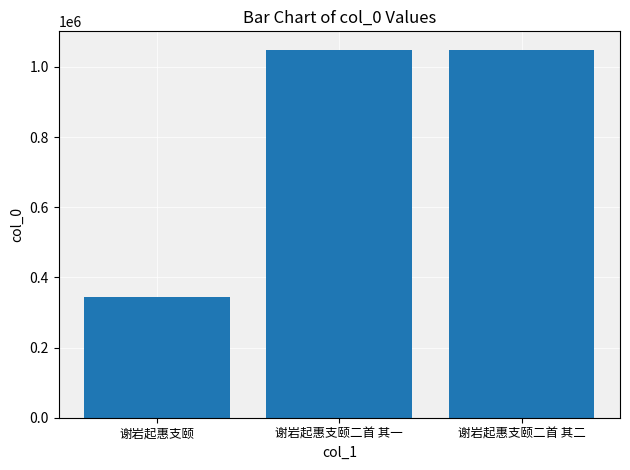

What is the ratio of the value at 谢岩起惠支颐二首 其一 to the value at 谢岩起惠支颐二首 其二?

1.0